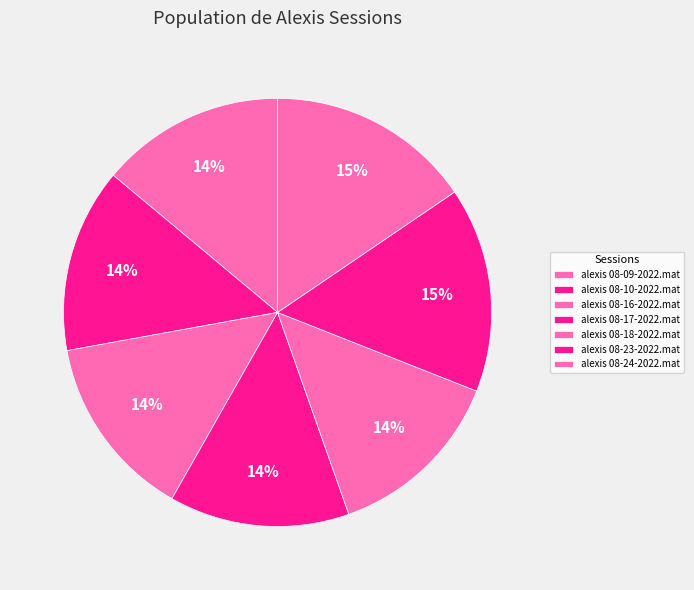

Count the number of slices in the pie.

7